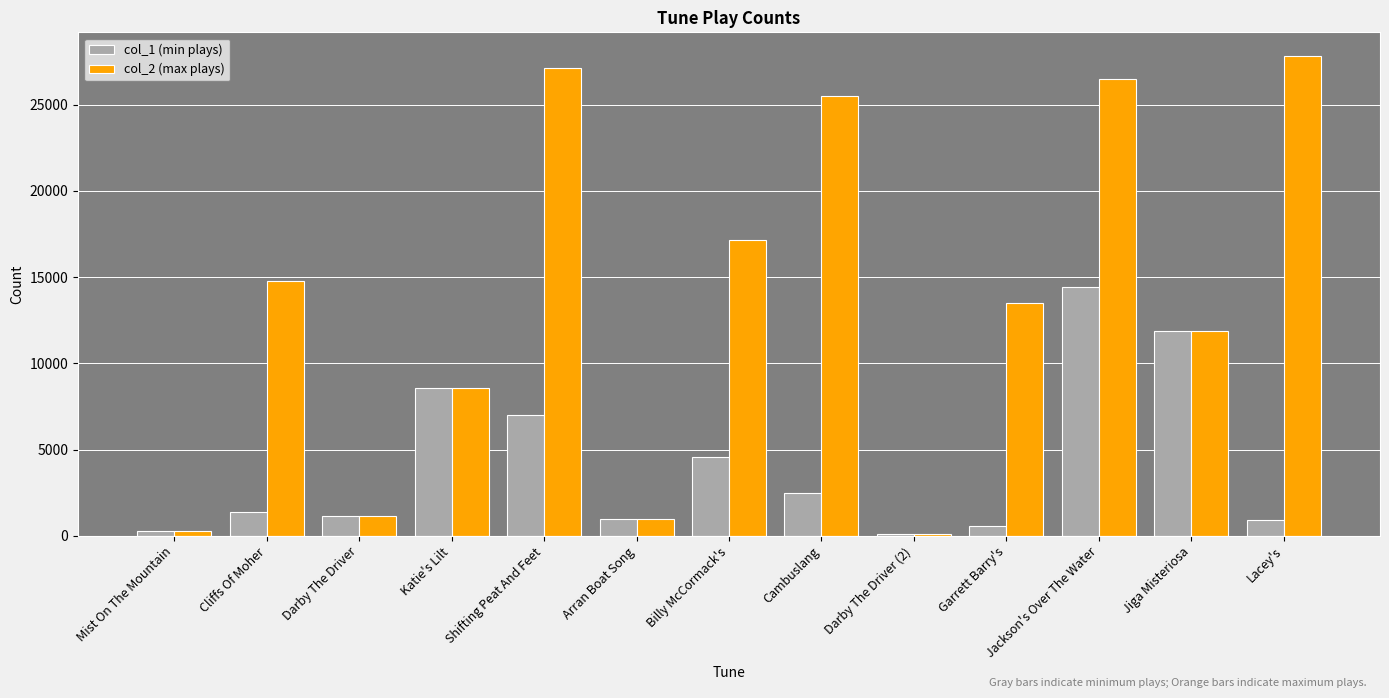

What is the sum of the col_1 (min plays) values at Cambuslang and Darby The Driver?

3607